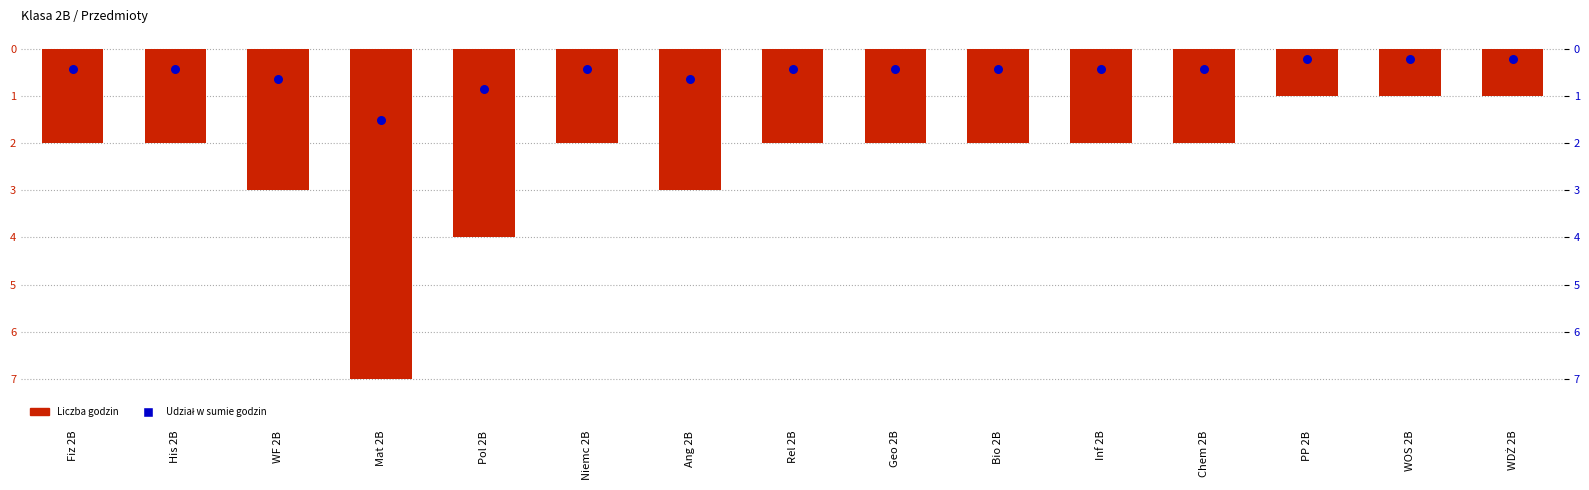

Which series has the widest spread of Y values?

Liczba godzin